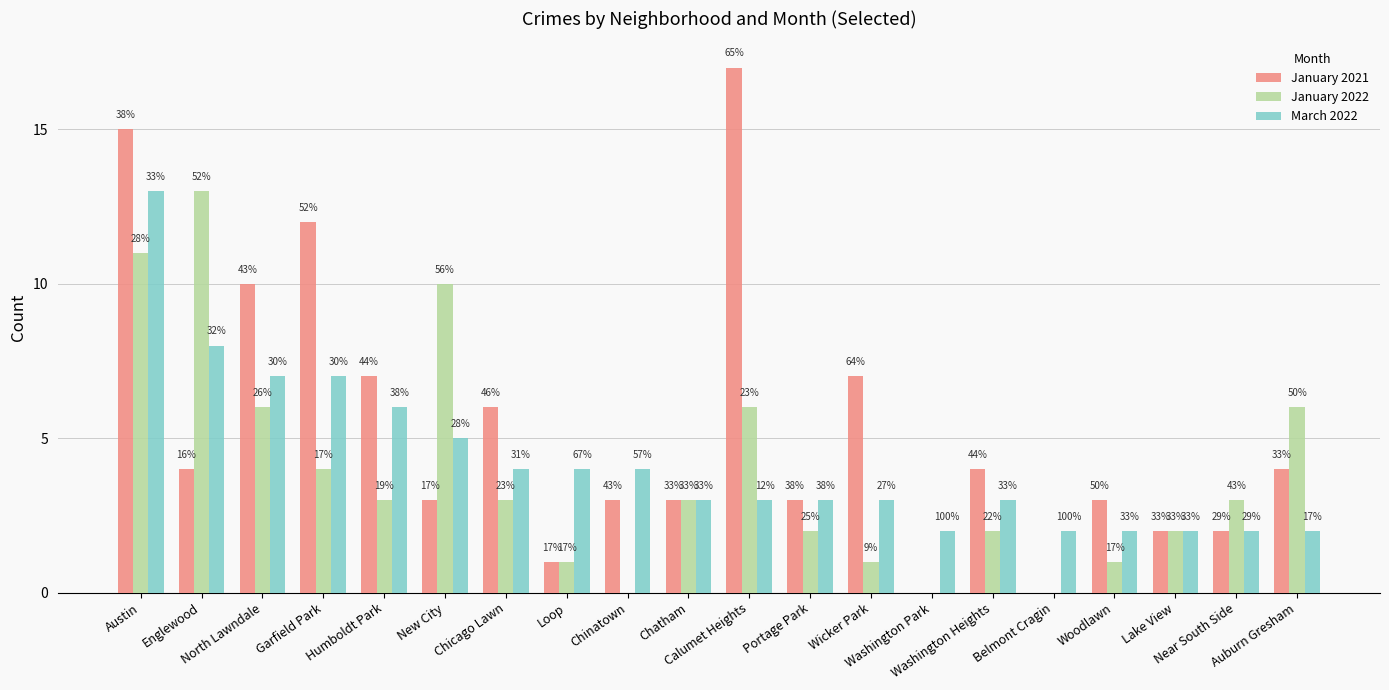

What is the label of the 2nd bar from the right?

Near South Side